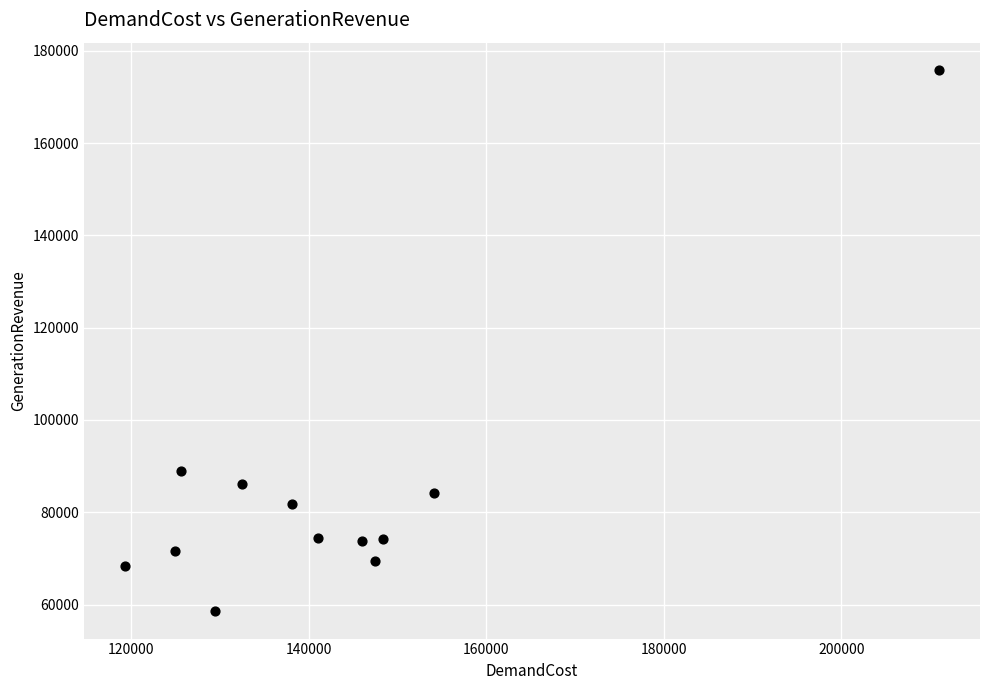

What Y value in the scatter plot is closest to 117188?

88913.6